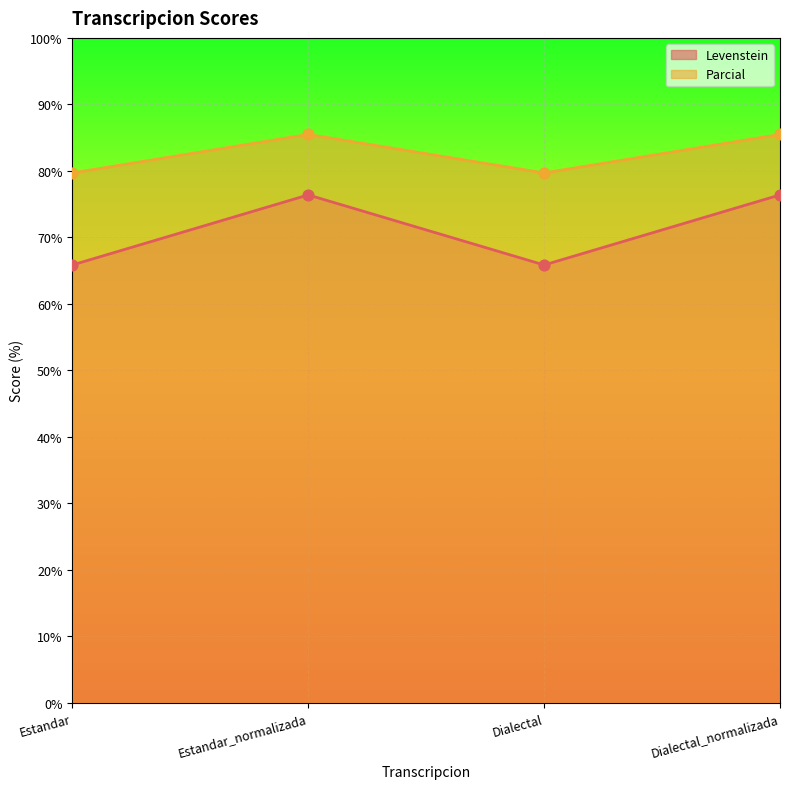

What are all the series names shown in the legend?

Levenstein, Parcial